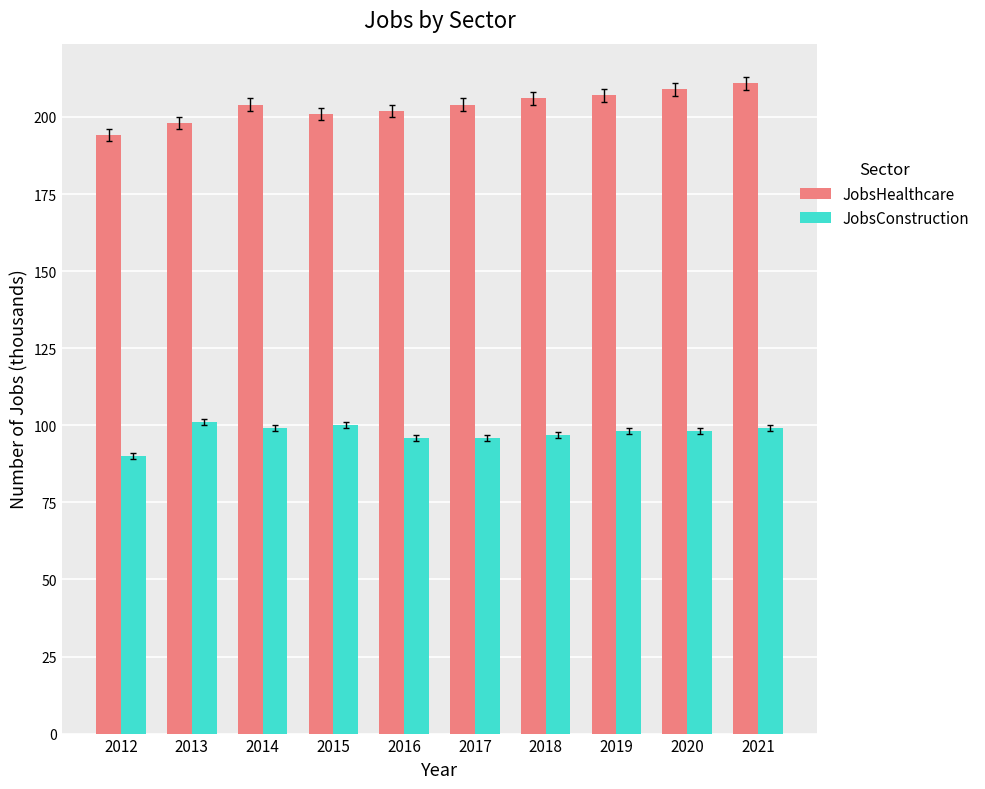

What is the difference between the highest and lowest values at 2014?

105